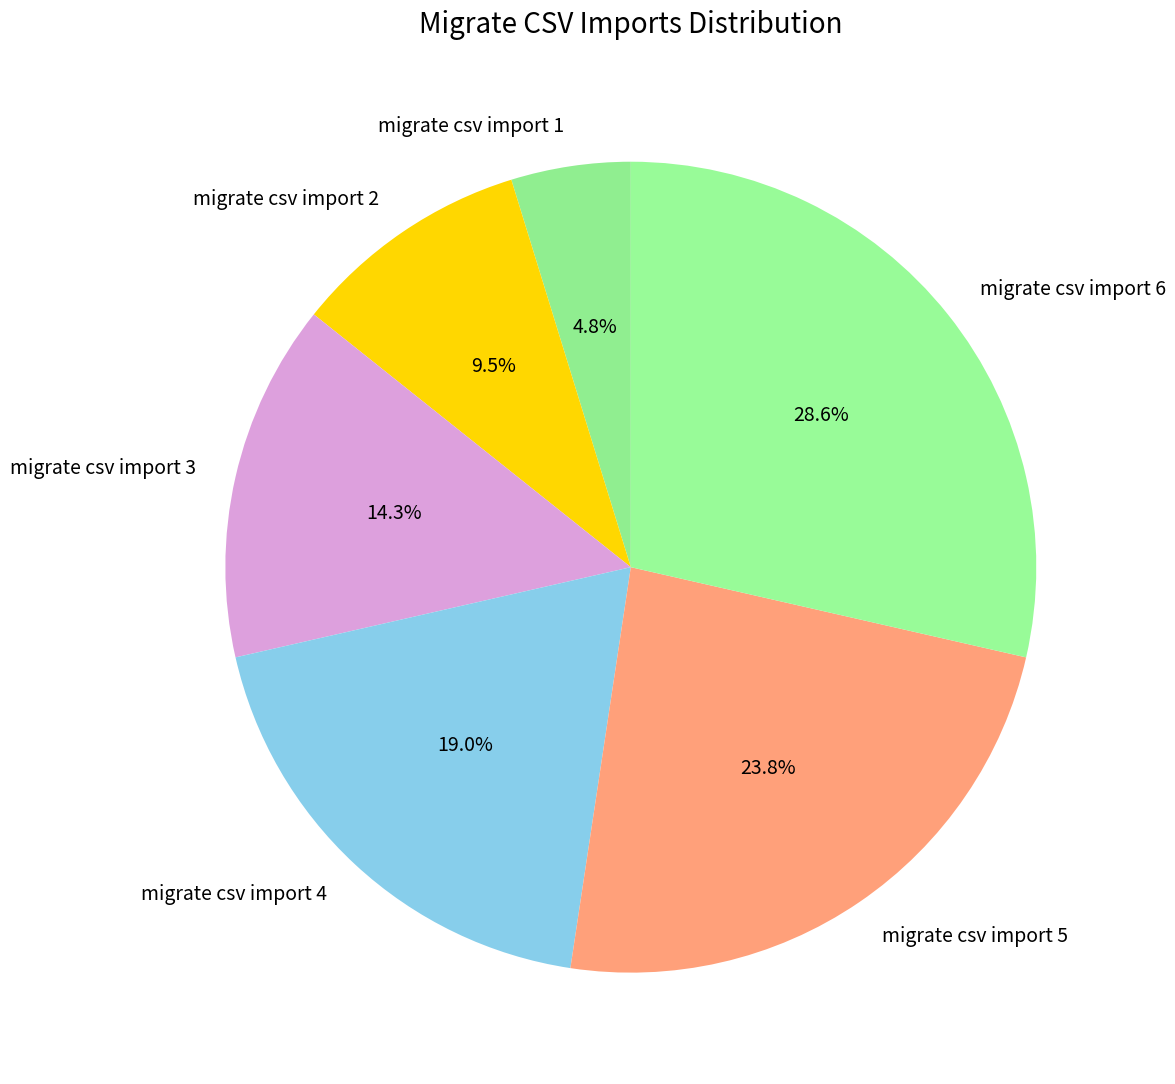

Is migrate csv import 1 the majority of the pie?

No